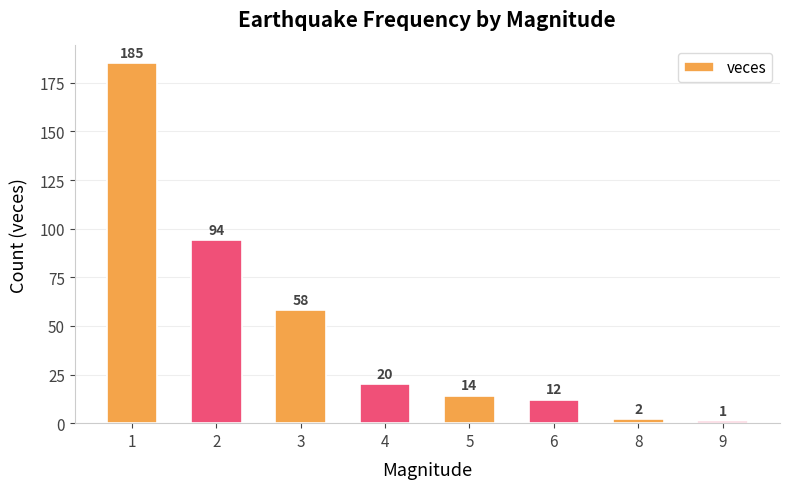

Rank the categories by value from lowest to highest.

9, 8, 6, 5, 4, 3, 2, 1